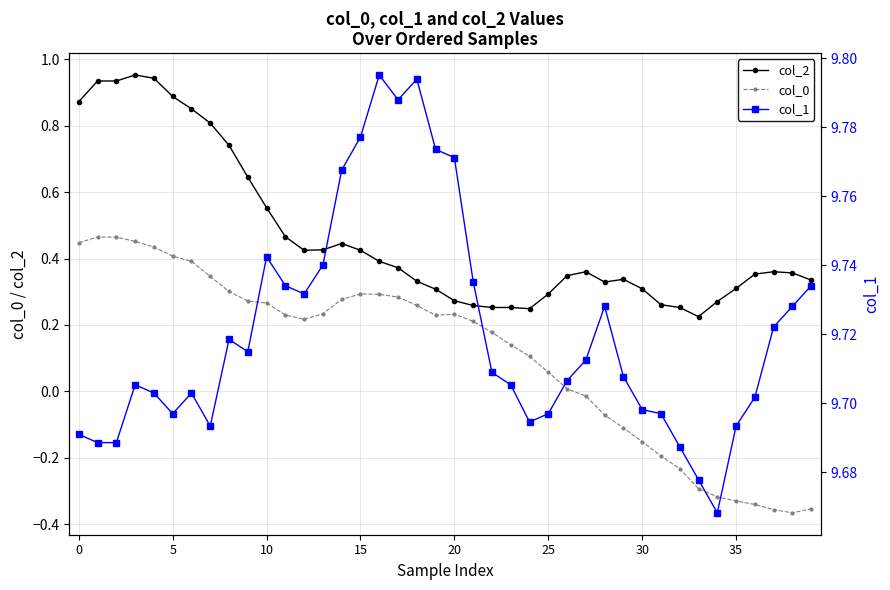

Which category has the lowest value across all series?

38